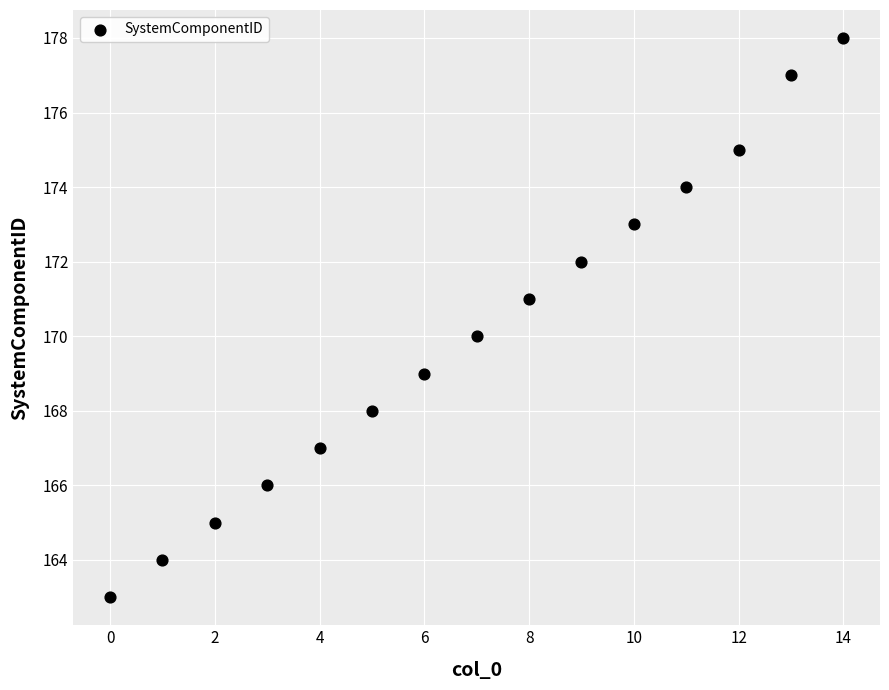

What is the range of Y values (max minus min)?

15